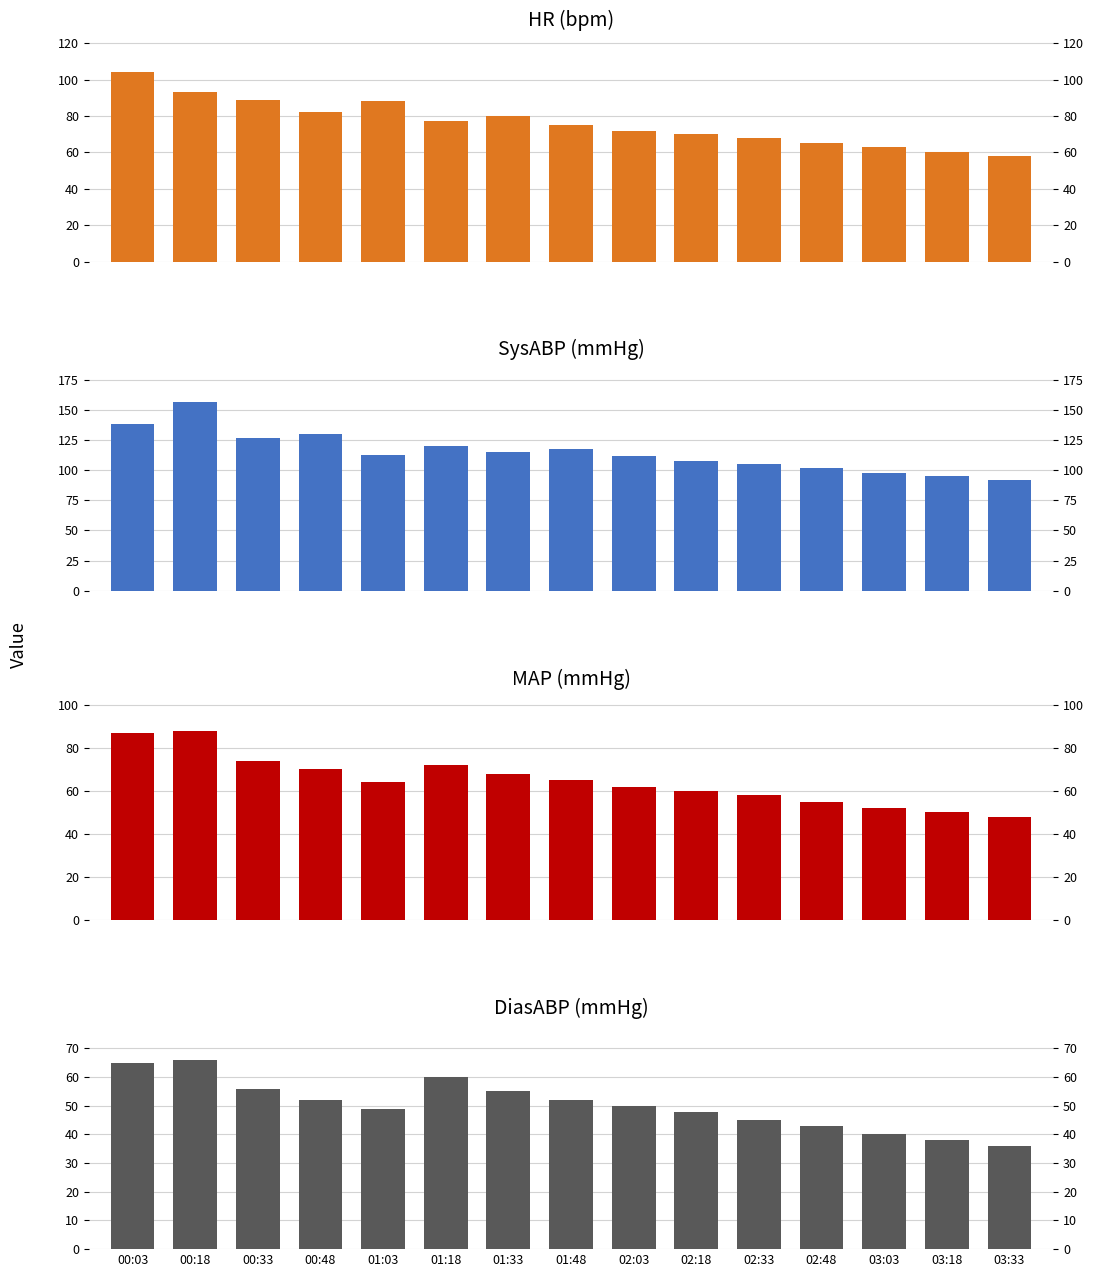

How many values in the DiasABP series are below 50?

7